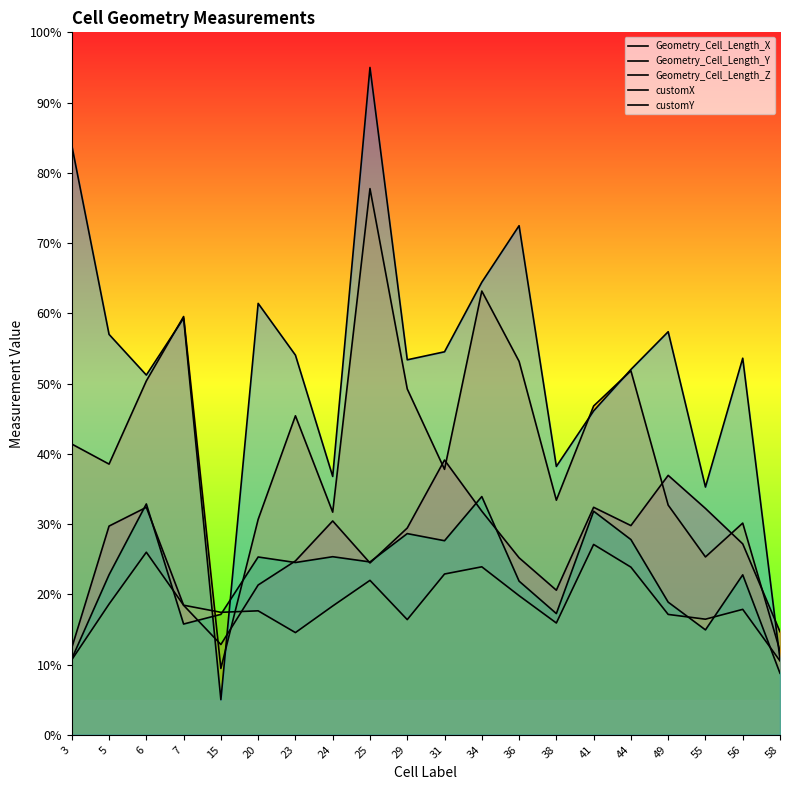

Is it true that Geometry_Cell_Length_Z equals 15.9 at 38?

True